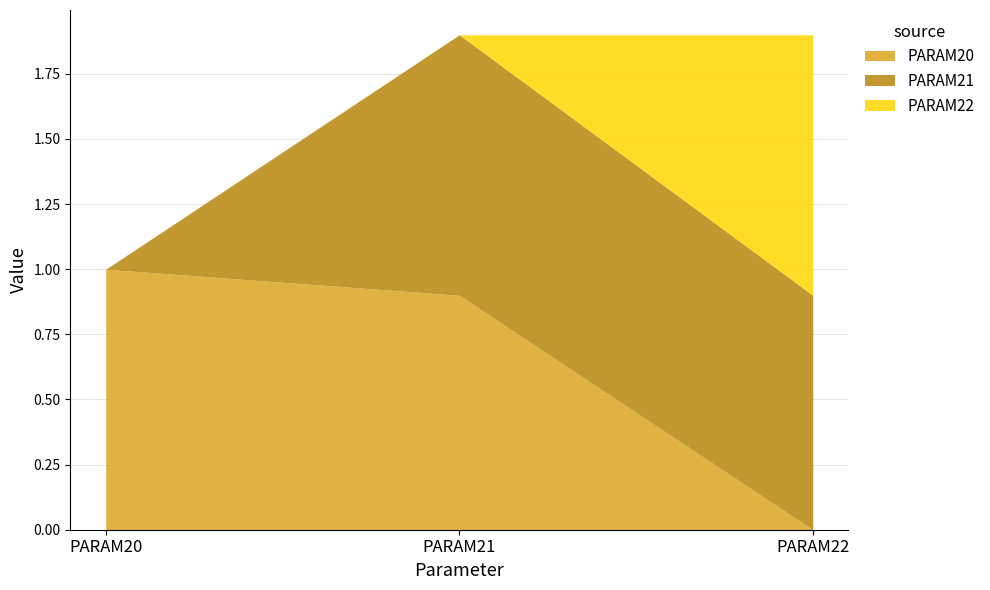

Which series has the largest range (max minus min)?

PARAM20